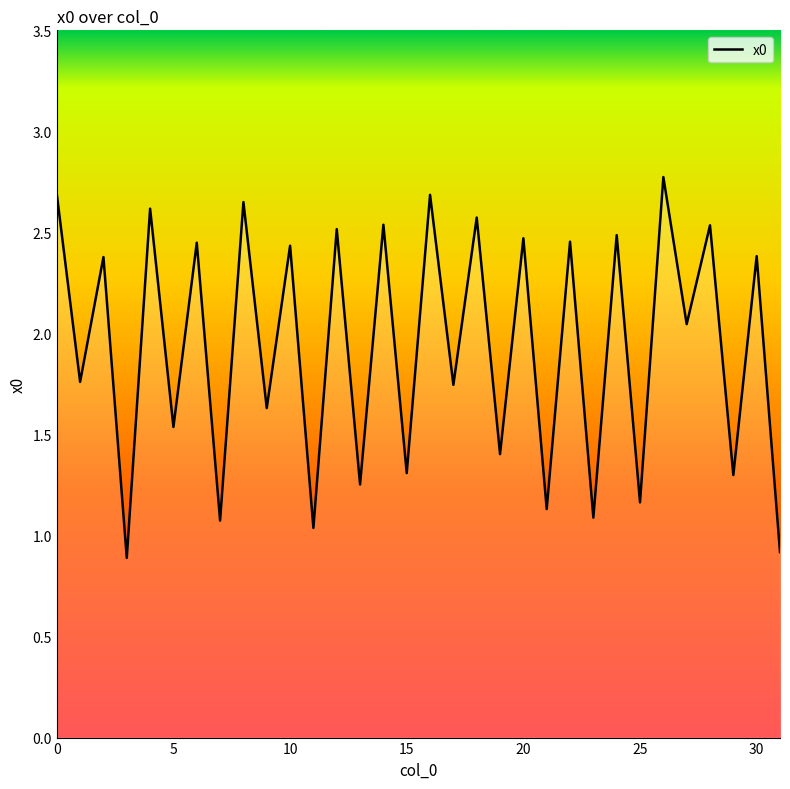

What is the greatest value displayed?

2.8